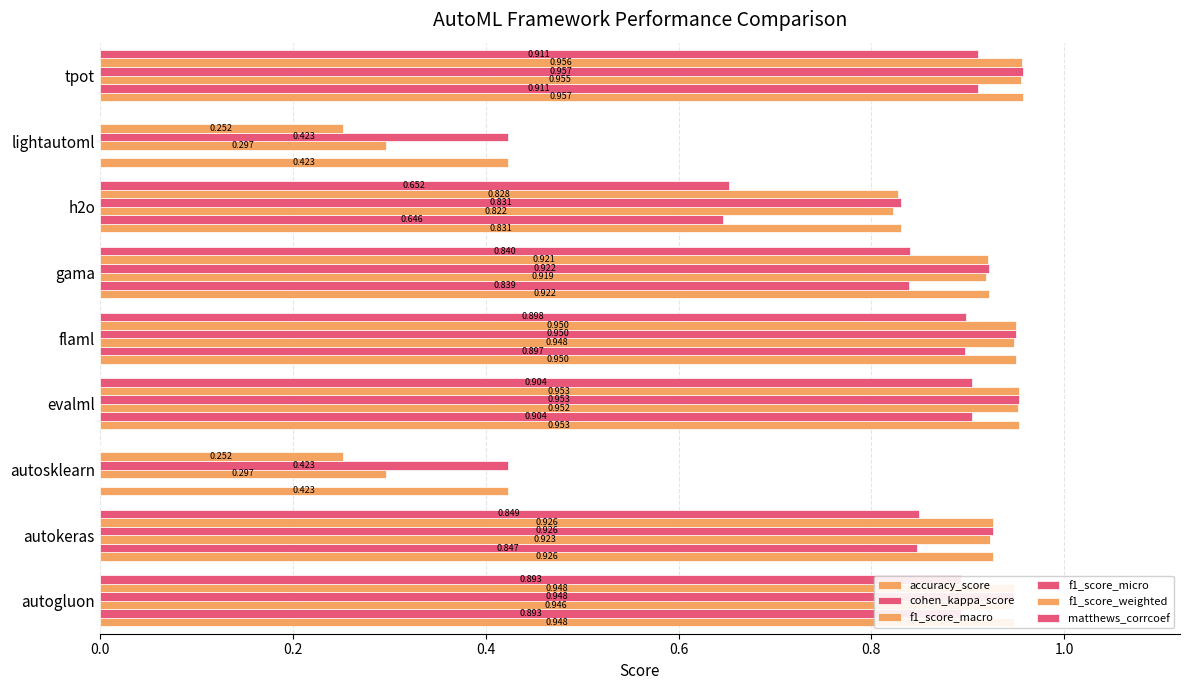

How many values in the cohen_kappa_score series exceed 0?

7